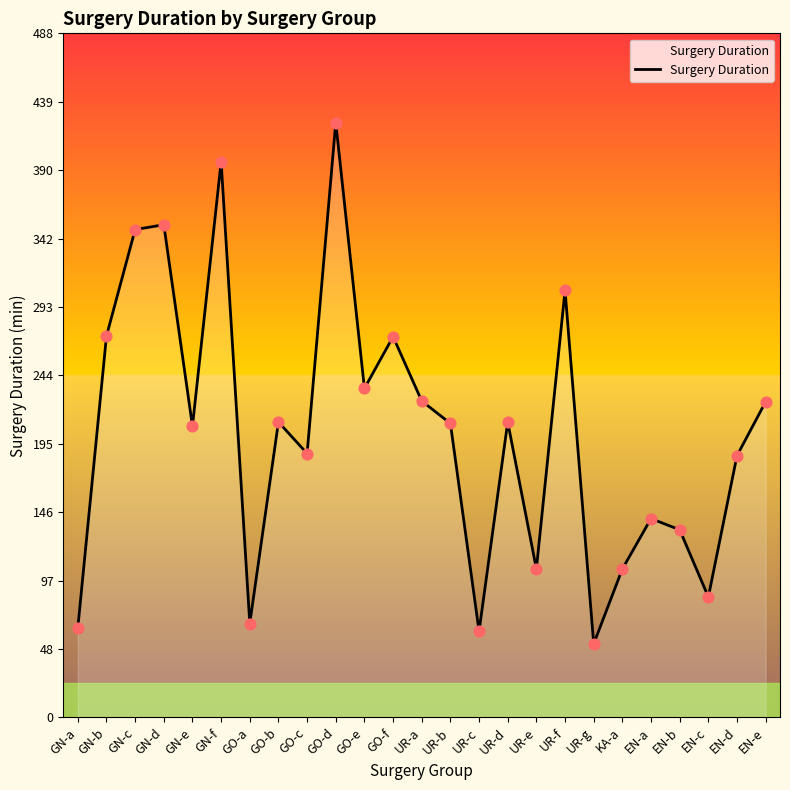

Between UR-d and GO-e, which is larger?

GO-e